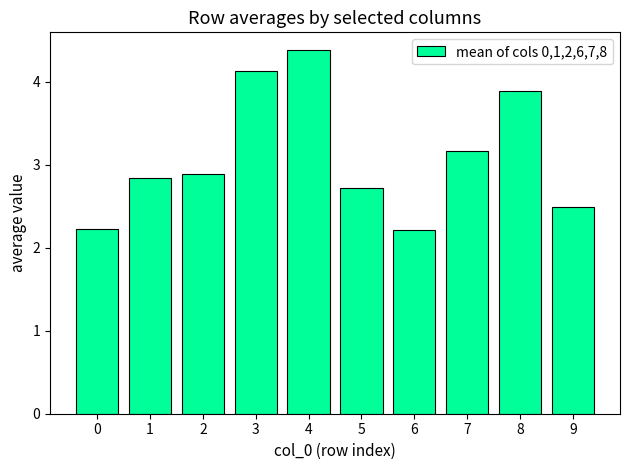

What is the sum of all values?

30.9